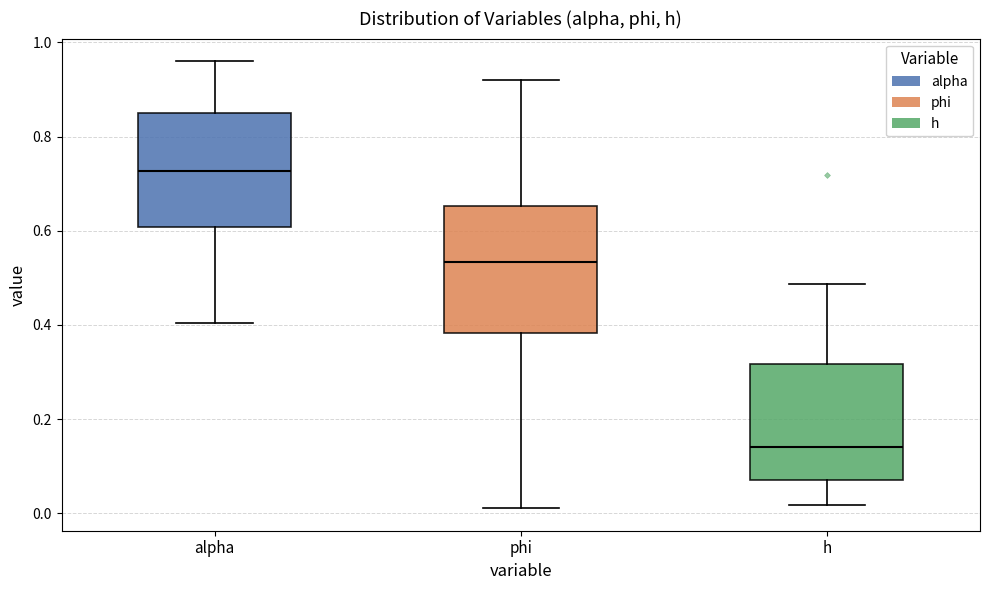

Reading left to right, transcribe this box plot: for each box, give where its median line is, the range the box spans, and where its two whiskers end, as read against the y-axis. The values are not printed on the chart, so give them approximately, as read against the axis.

alpha: median 0.72, box 0.60 to 0.84, whiskers 0.40 to 0.96
phi: median 0.54, box 0.38 to 0.66, whiskers 0.02 to 0.92
h: median 0.14, box 0.08 to 0.32, whiskers 0.02 to 0.48